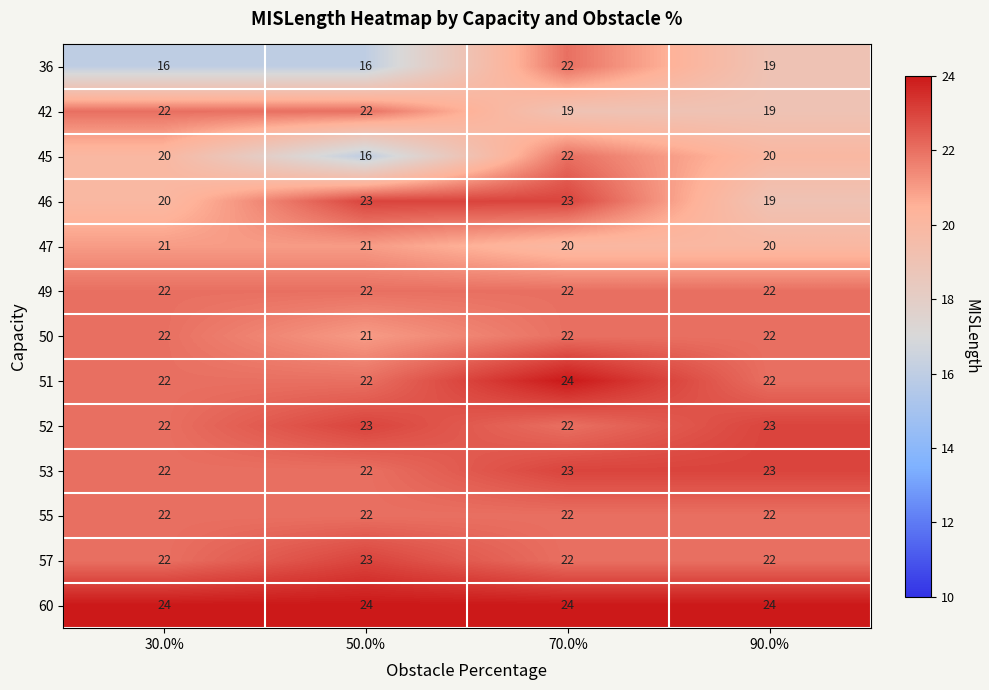

Which series changed the most between 70.0% and 90.0%?

46